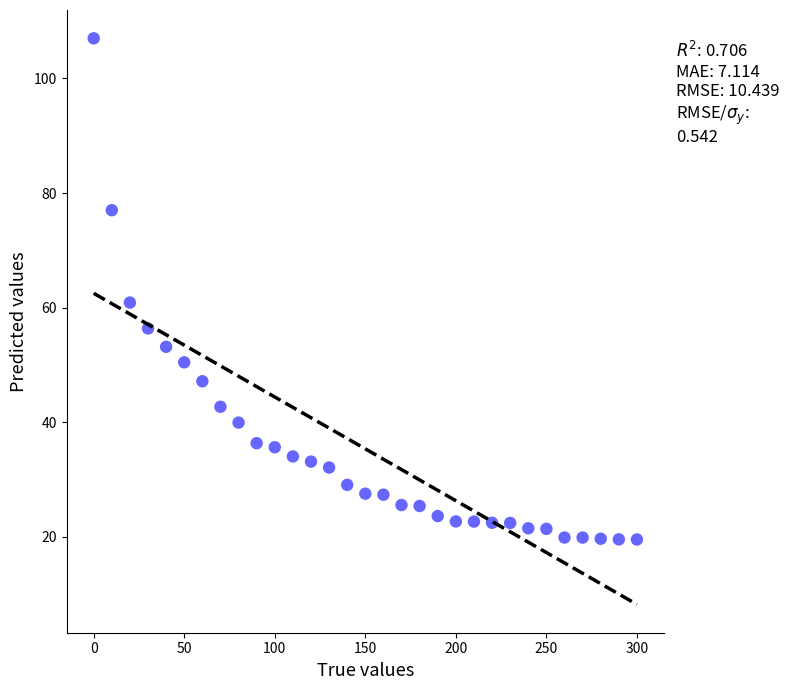

What is the range of X values (max minus min)?

300.0